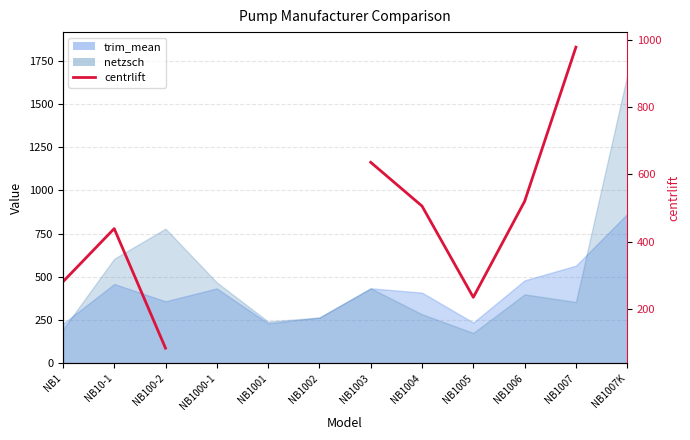

What is the difference between the maximum and minimum values?

894.0